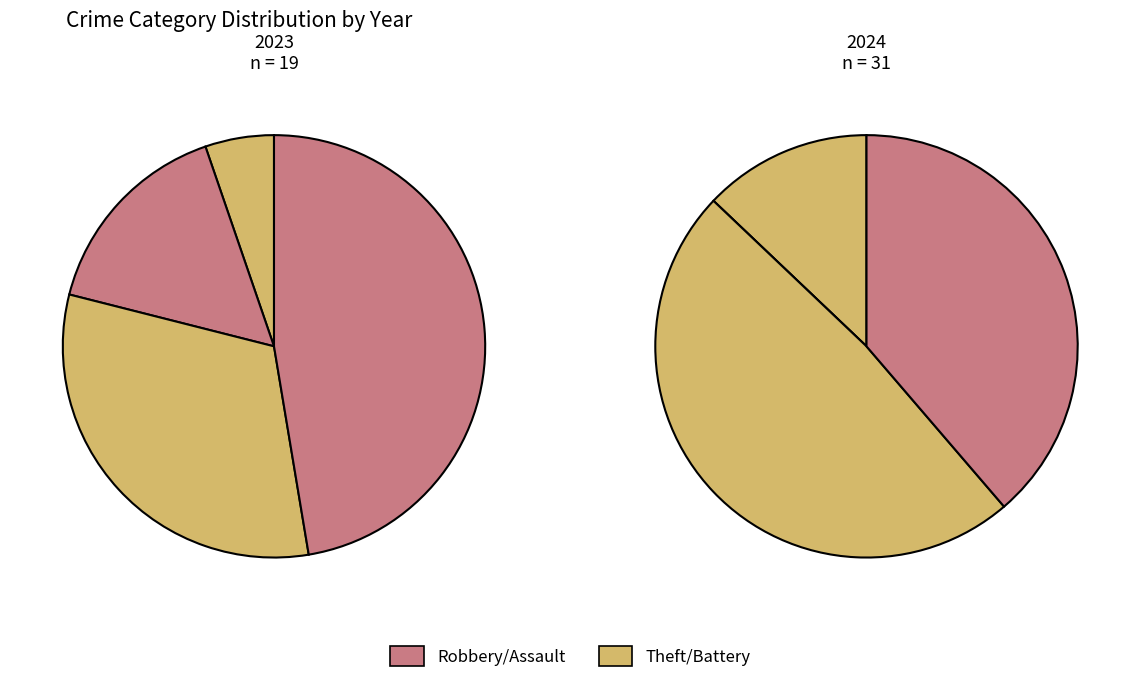

The values_2023 slice represents 5% of the pie. True or false?

True